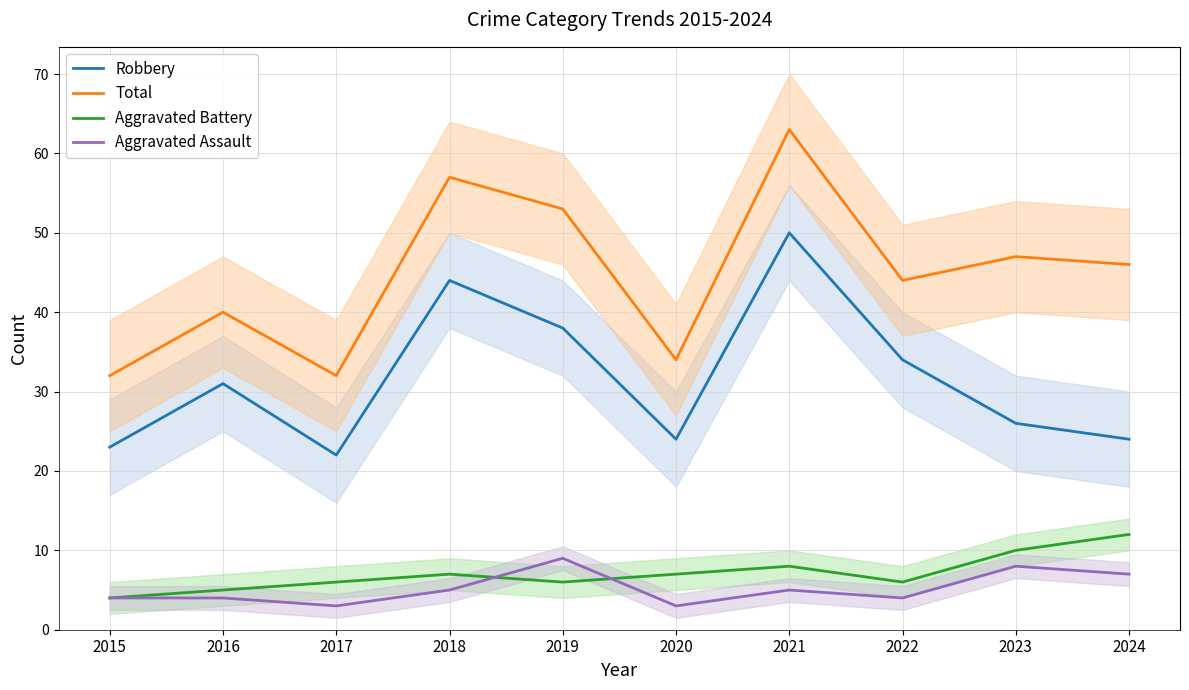

Which series has the widest spread of values?

Total